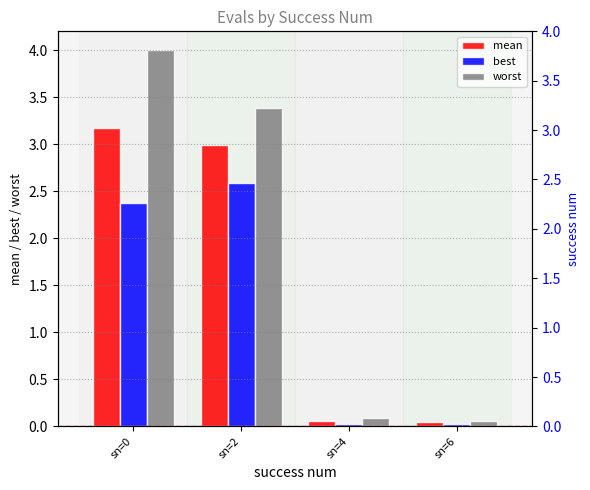

What is the total value across all series at sn=0?

9.5